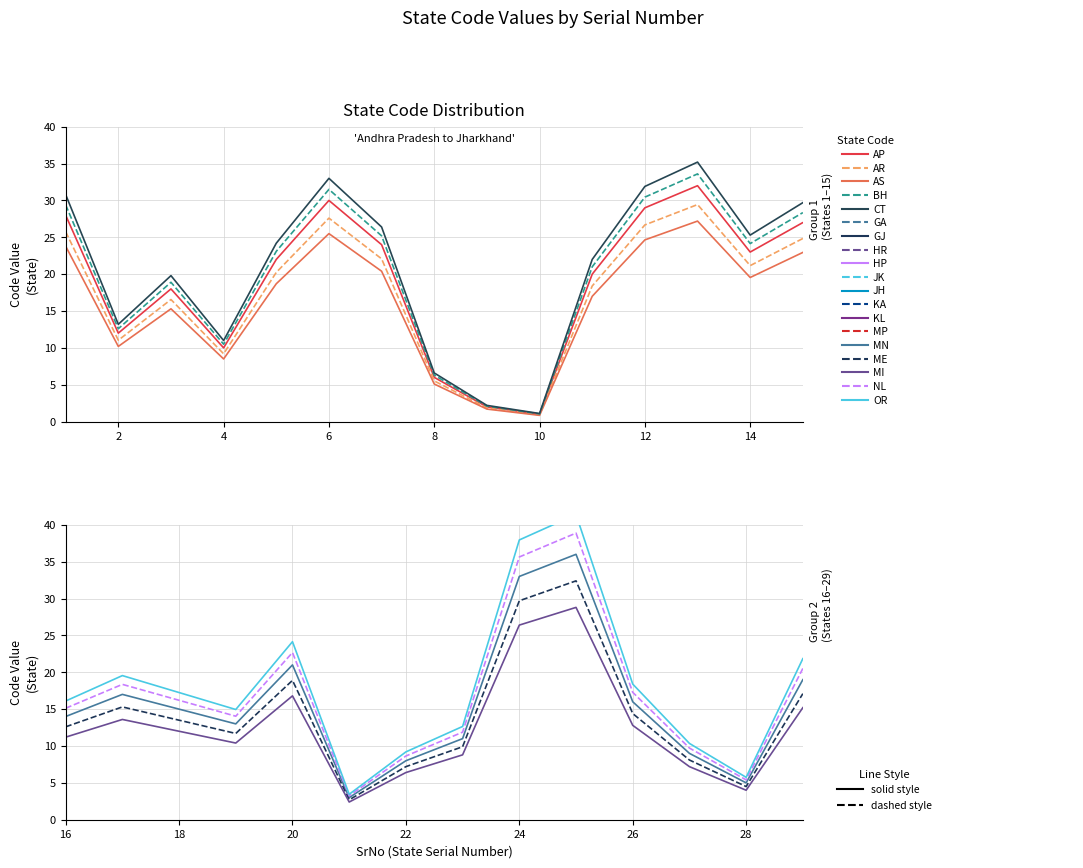

Between NL and MP, which is larger?

MP